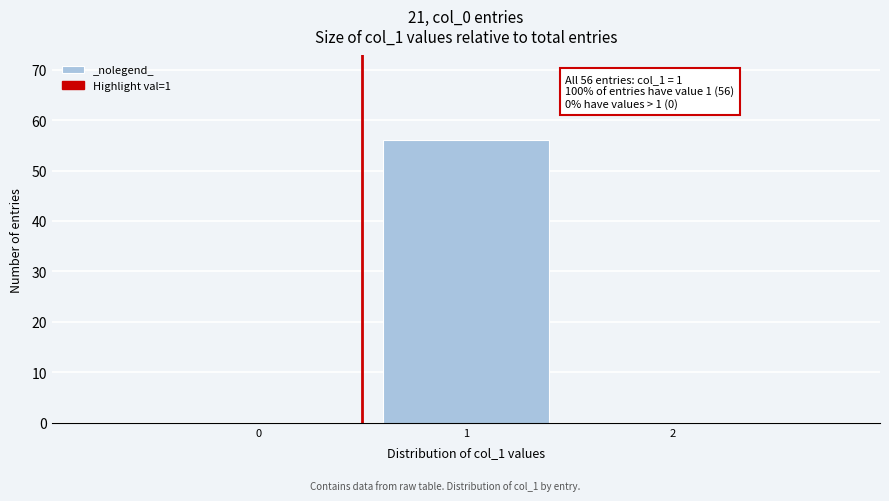

Reading left to right, list all the values displayed in this chart.

0=0	1=56	2=0